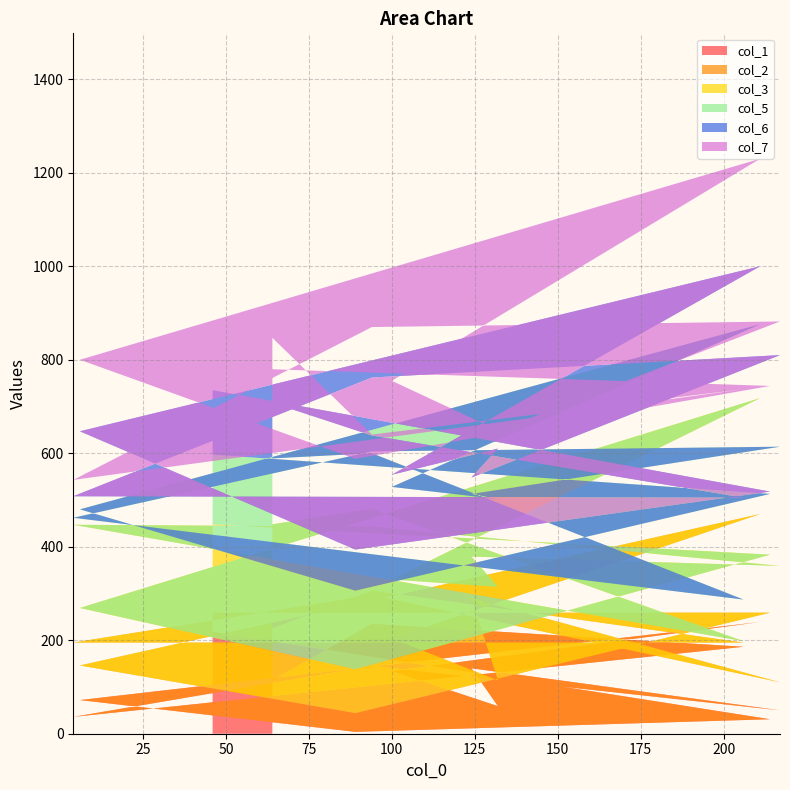

Reading right to left, extract all data points from this chart.

col_1: 218	31	4	72	239	134	59	140	50	145	36	186	235	114
col_2: 41	228	40	74	231	70	55	150	60	152	159	9	71	111
col_3: 189	124	94	123	248	126	200	89	249	146	252	3	175	223
col_5: 149	130	168	211	158	198	188	134	255	161	15	89	119	141
col_6: 138	5	88	167	124	26	108	35	196	158	46	218	38	119
col_7: 49	226	194	153	230	201	39	79	72	108	35	232	2	139